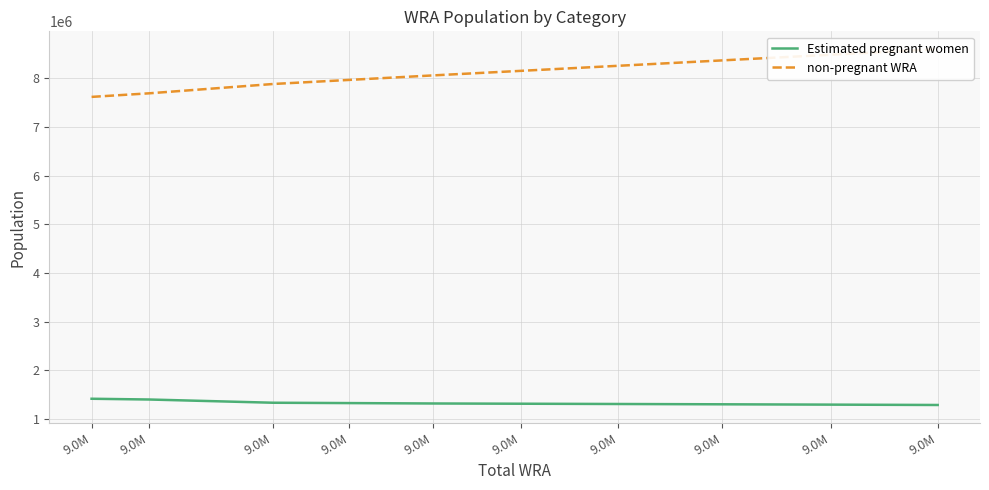

The value of Estimated pregnant women at 9.0M is 760898.1. True or false?

False